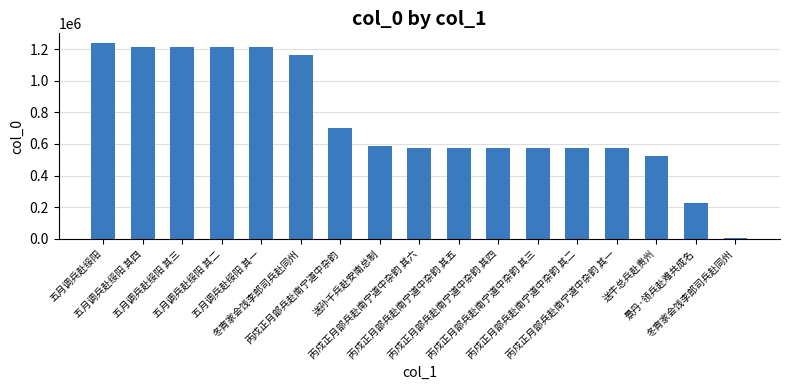

What is the ratio of the value at 五月调兵赴绥阳 其四 to the value at 丙戍正月部兵赴南宁道中杂韵 其一?

2.1